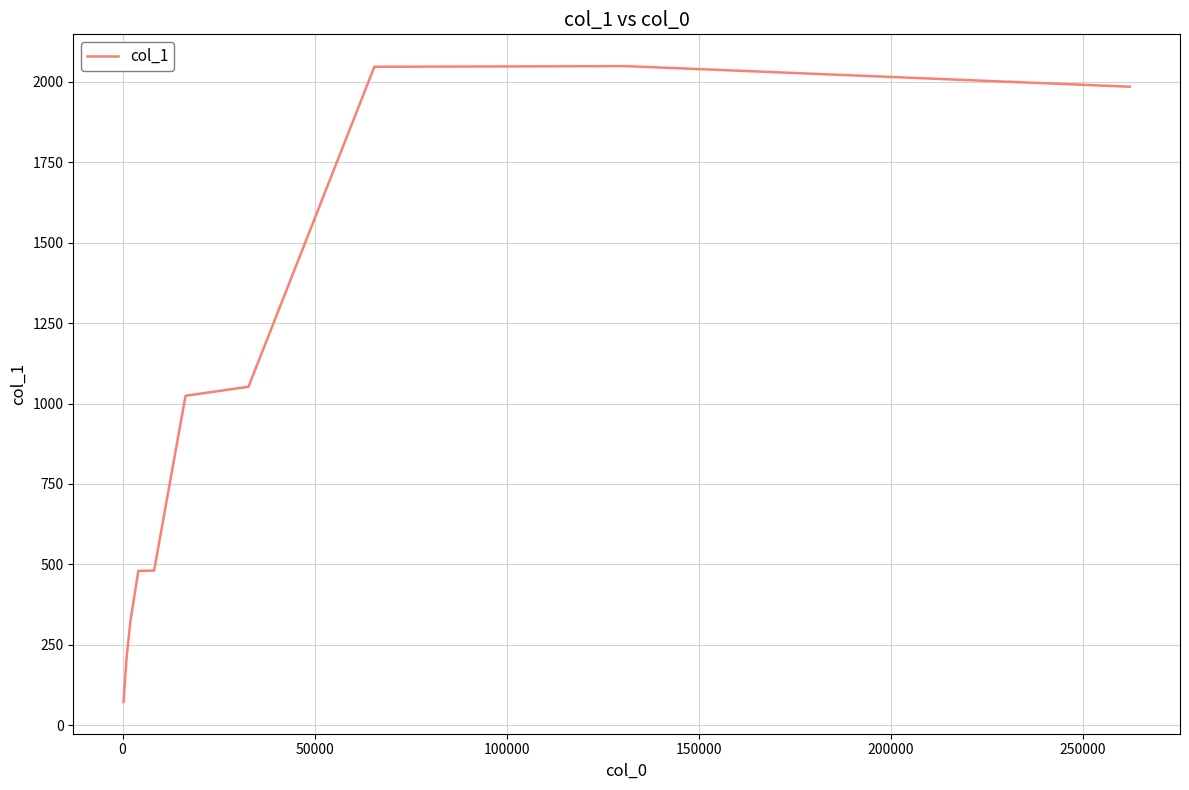

What is the difference between the maximum and minimum values?

1975